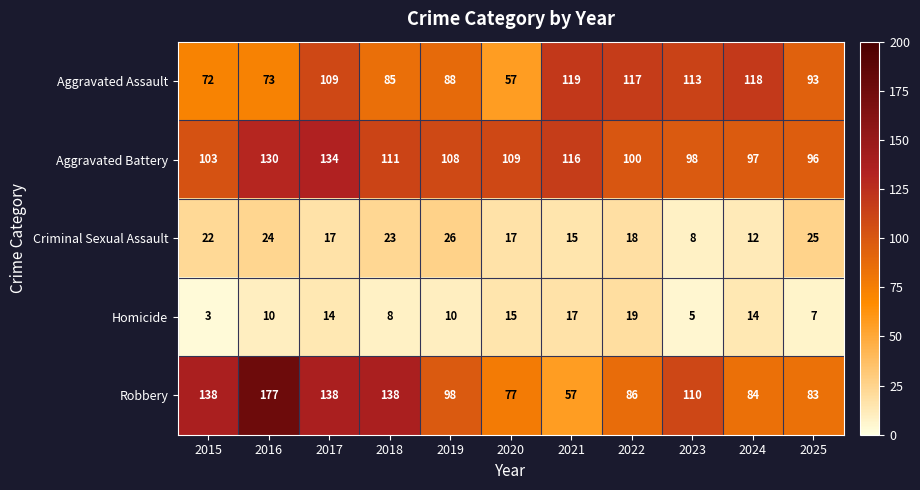

Is it true that Homicide equals 7 at 2025?

True